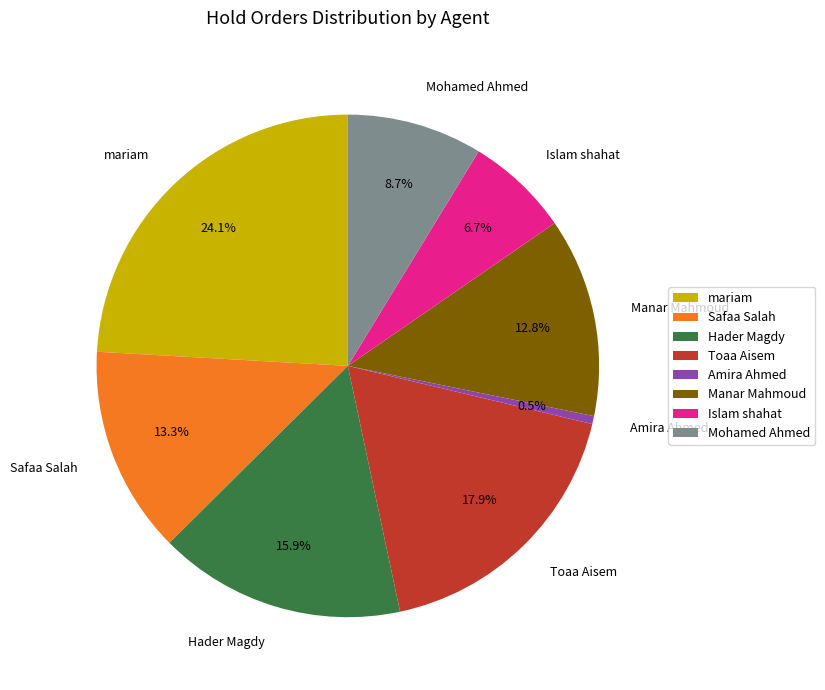

What portion of the pie excludes Mohamed Ahmed?

91.3%